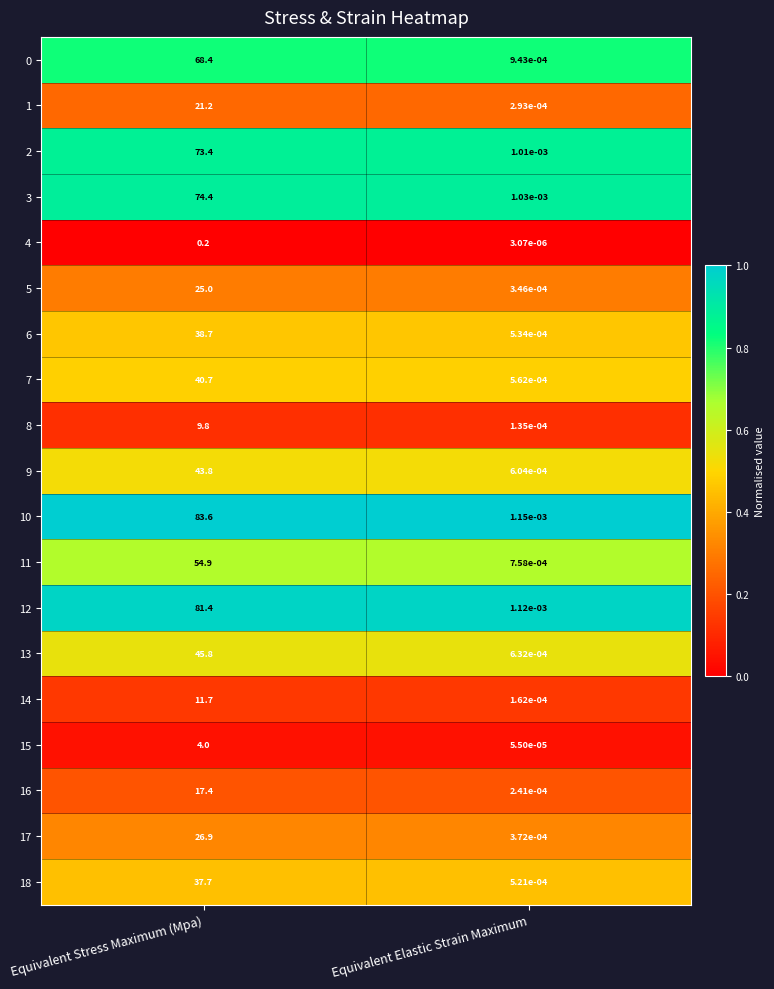

What is the difference between the highest and lowest values at Equivalent Stress Maximum (Mpa)?

83.4